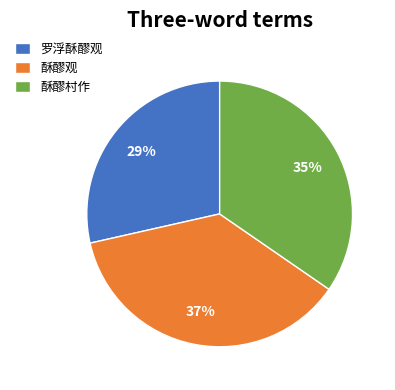

Which slice is the largest?

酥醪观